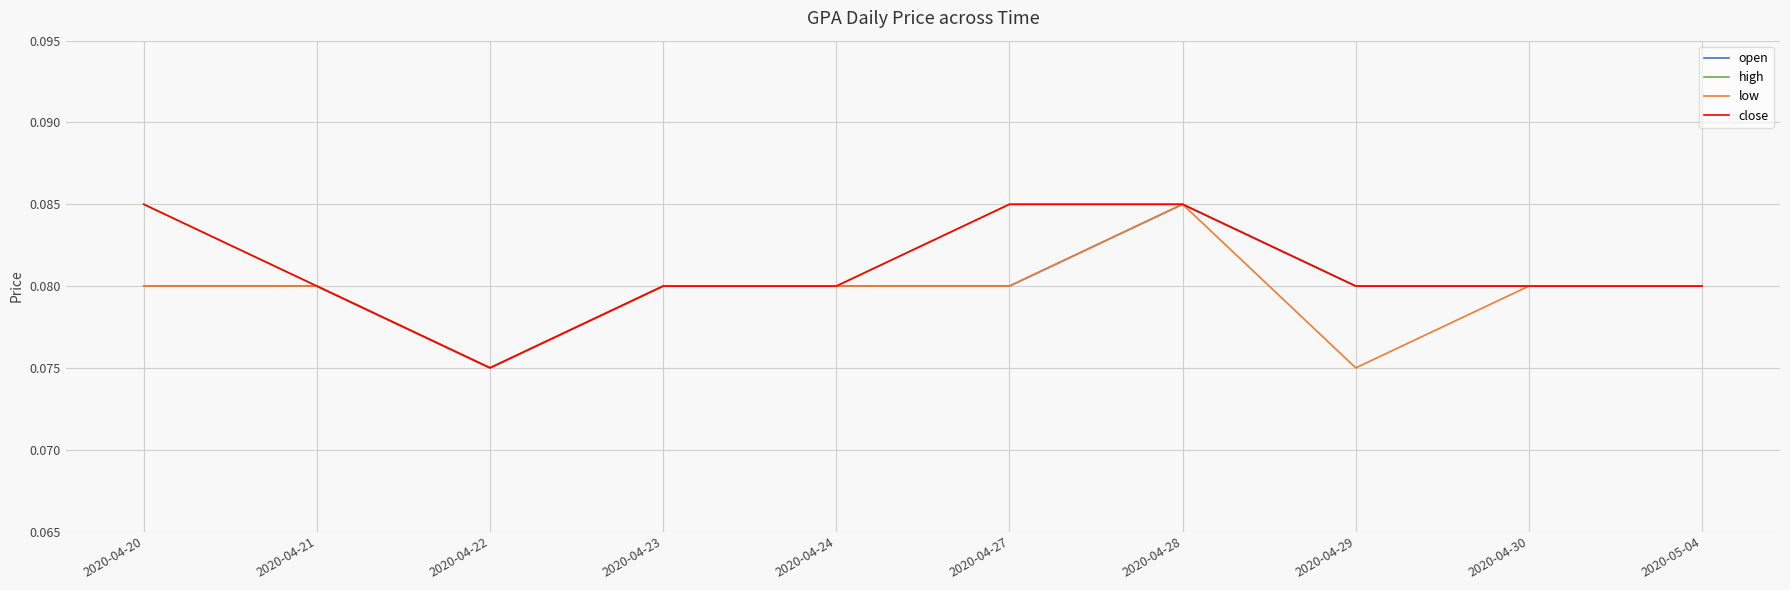

Where is low nearest to the value 0?

2020-04-22